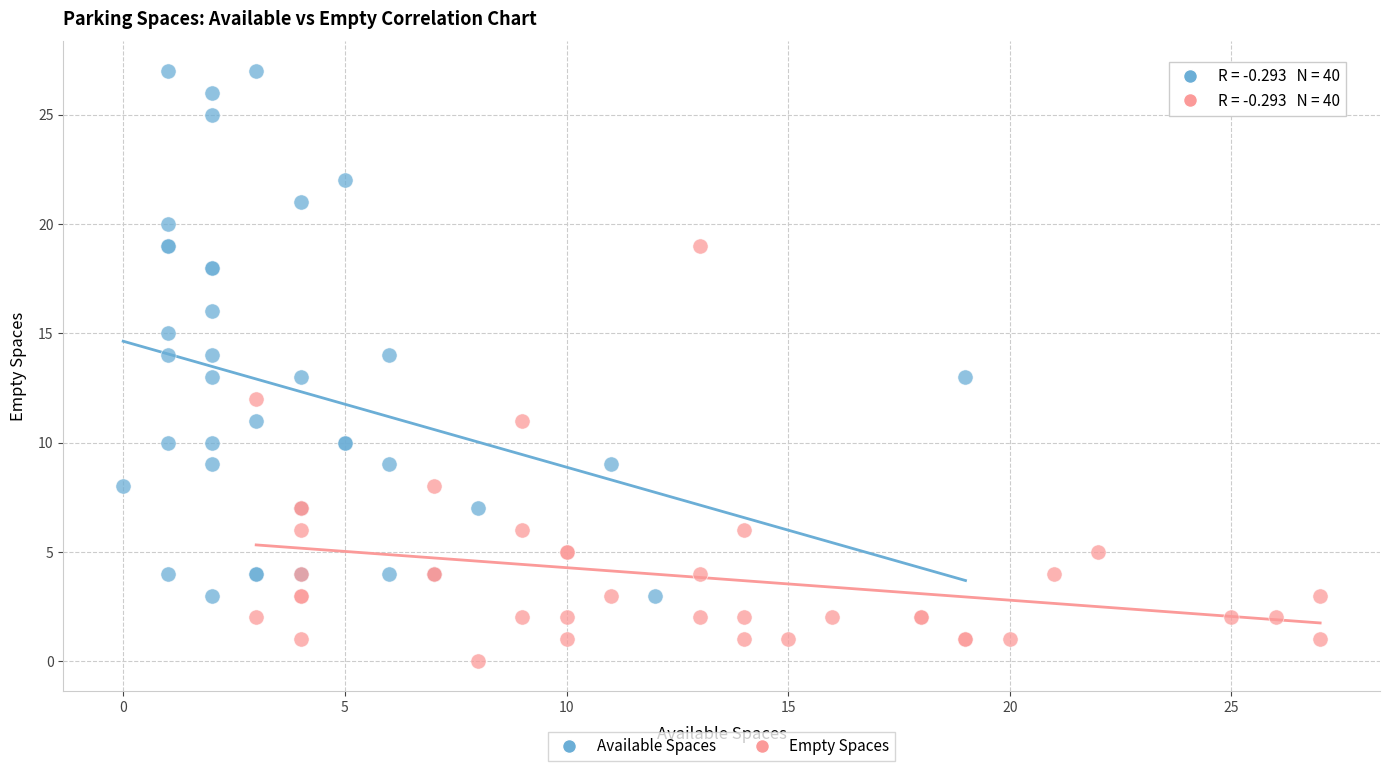

What are all the series names shown in the legend?

Available Spaces, Empty Spaces